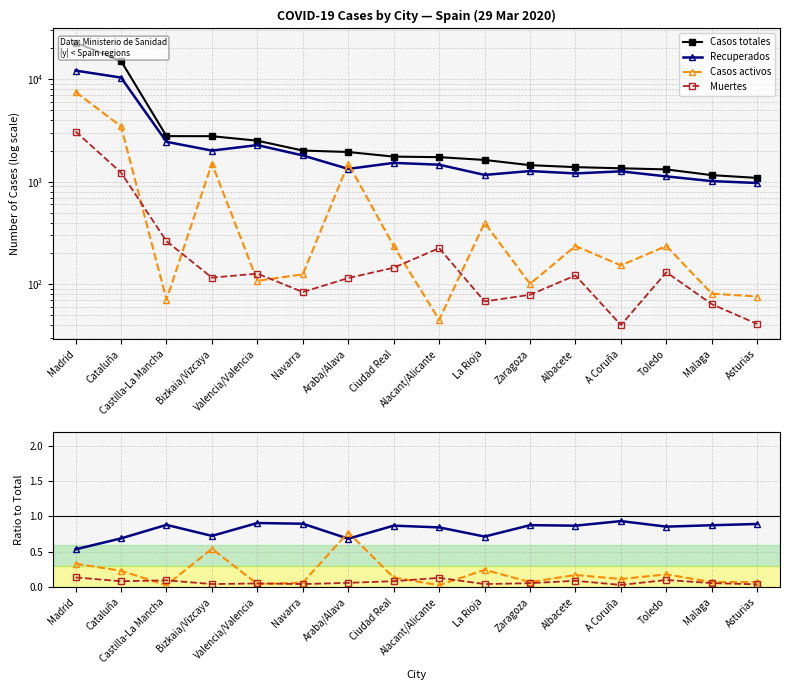

Which series changed the most between Bizkaia/Vizcaya and Toledo?

Casos totales